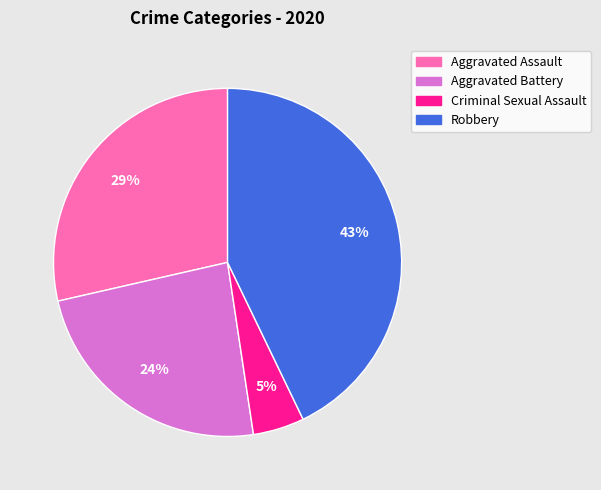

Does any single category account for the majority?

No